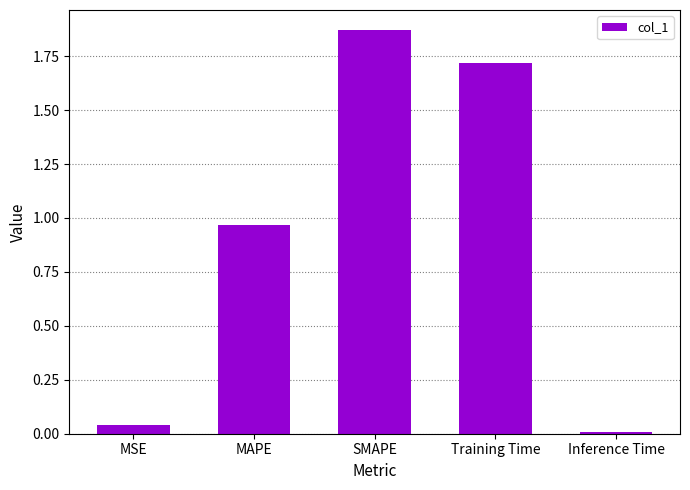

At which category does the chart reach its peak across all series?

SMAPE